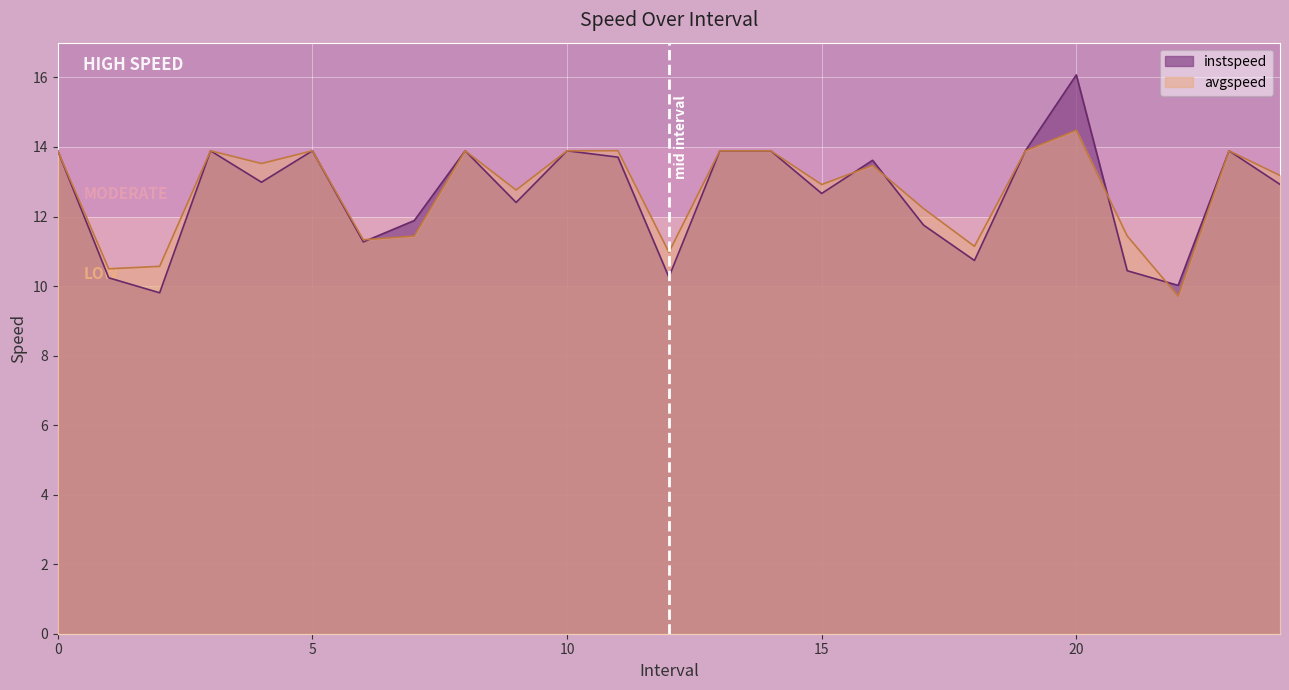

Reading left to right, extract all data points from this chart.

instspeed: 0=13.9	1.0=10.2	2.0=9.8	3=13.9	4.0=13.0	5=13.9	6.0=11.3	7.0=11.9	8=13.9	9.0=12.4	10=13.9	11.0=13.7	12.0=10.3	13=13.9	14=13.9	15.0=12.7	16.0=13.6	17.0=11.8	18.0=10.7	19=13.9	20.0=16.1	21.0=10.4	22.0=10.0	23=13.9	24.0=12.9
avgspeed: 0=13.9	1.0=10.5	2.0=10.6	3=13.9	4.0=13.5	5=13.9	6.0=11.3	7.0=11.4	8=13.9	9.0=12.8	10=13.9	11.0=13.9	12.0=11.0	13=13.9	14=13.9	15.0=12.9	16.0=13.5	17.0=12.2	18.0=11.1	19=13.9	20.0=14.5	21.0=11.4	22.0=9.7	23=13.9	24.0=13.2